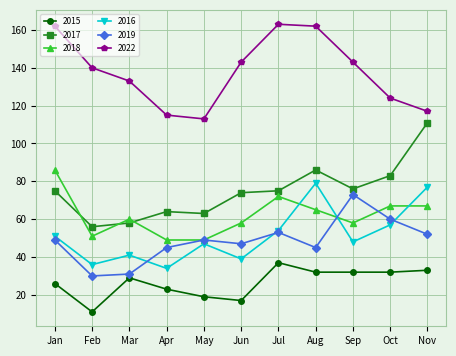

What is the value of the 2019 point at the 5th from the left?

49